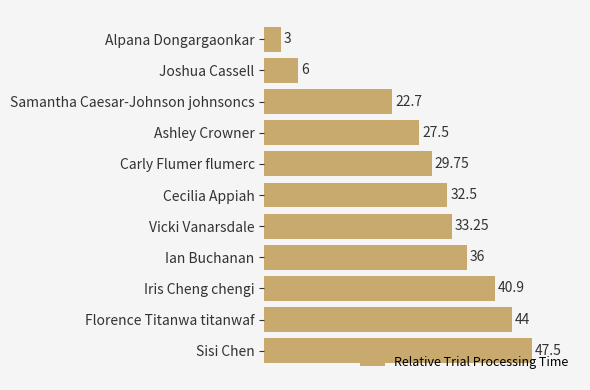

Where is the data nearest to the value 25?

Samantha Caesar-Johnson johnsoncs